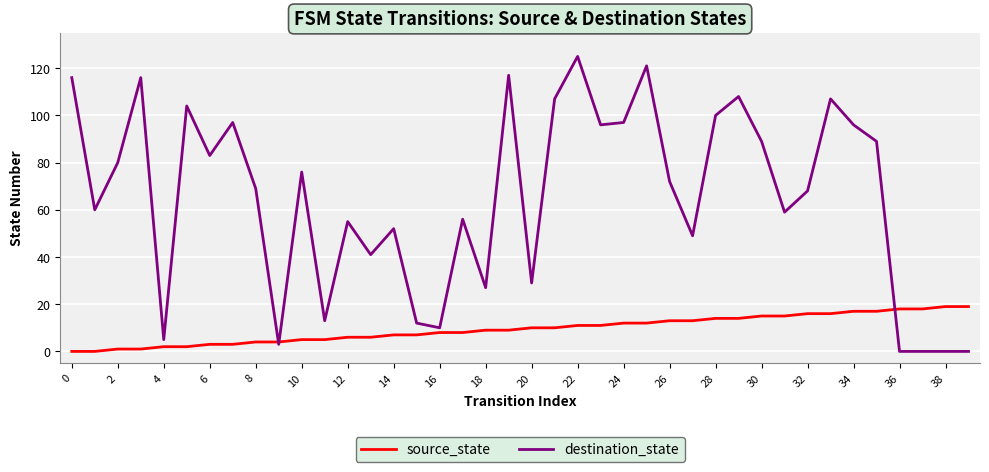

List the series in order of their peak value, lowest first.

source_state, destination_state